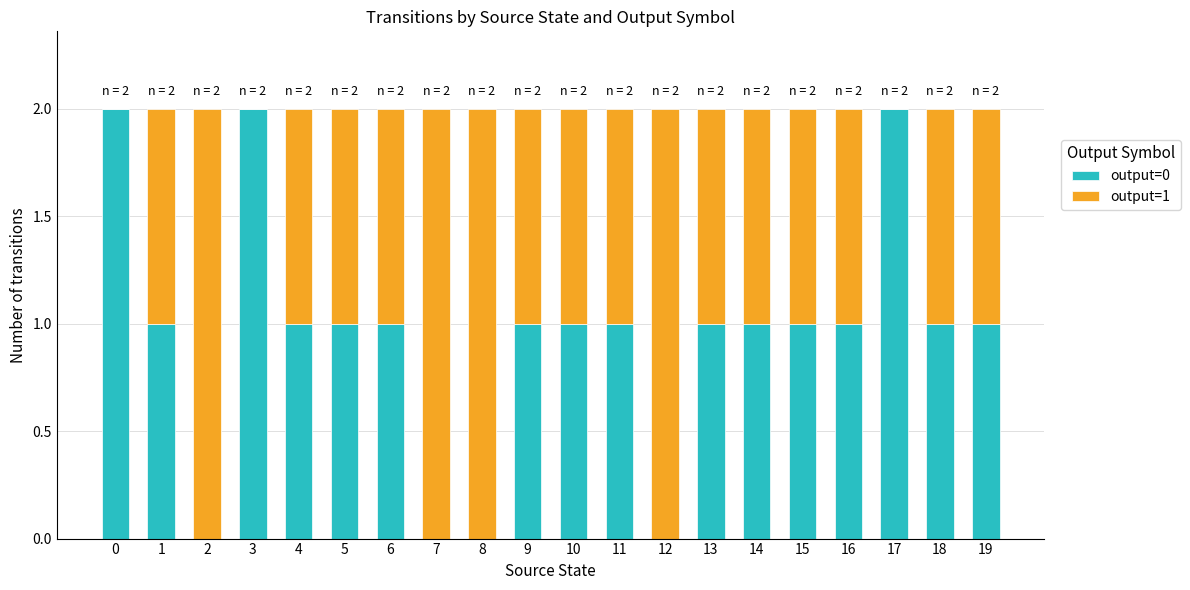

Is it true that output=0 equals 3 at 3?

False